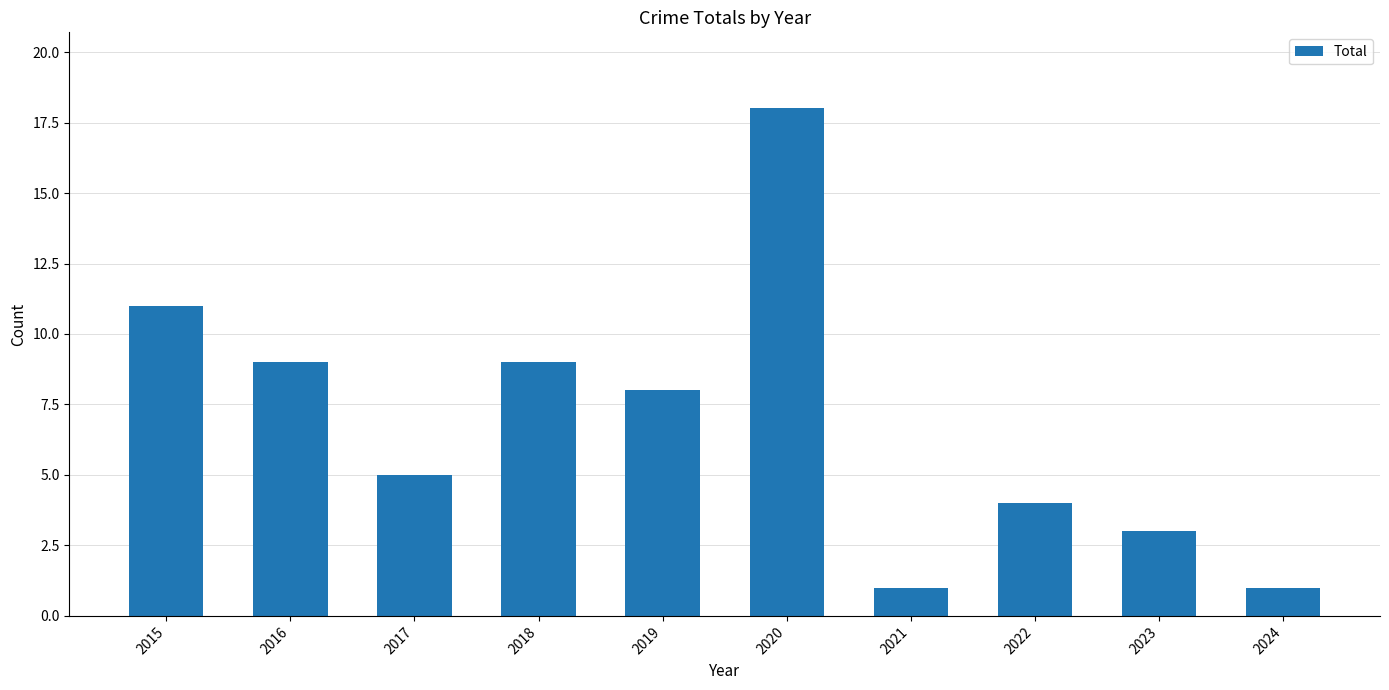

What is the value of the 4th bar from the left?

9